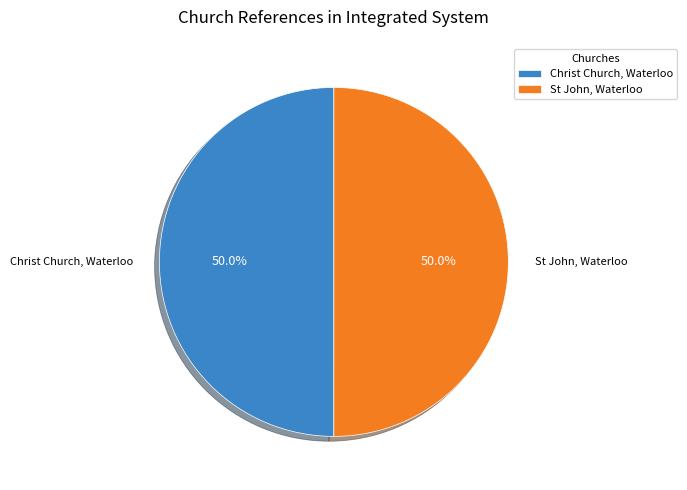

What percentage is NOT represented by St John, Waterloo?

50.0%